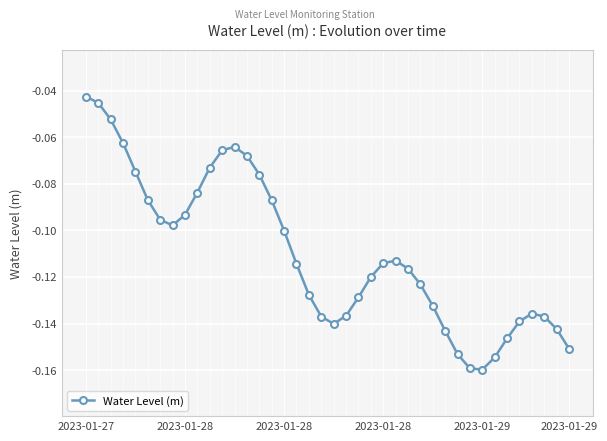

How many interior local valleys (lower than both neighbors) does the data have?

3